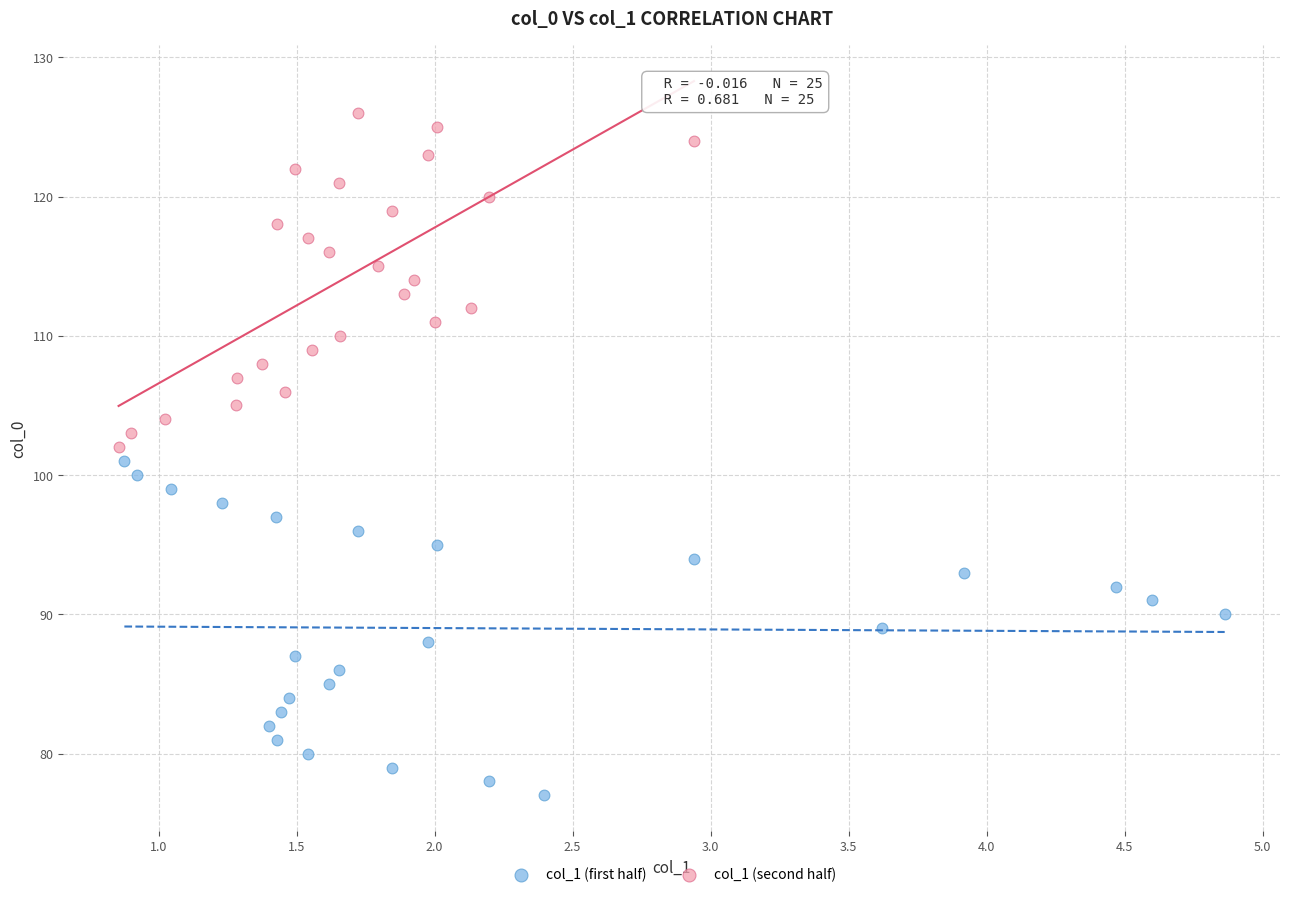

Which series contains the lowest Y value?

col_1 (first half)